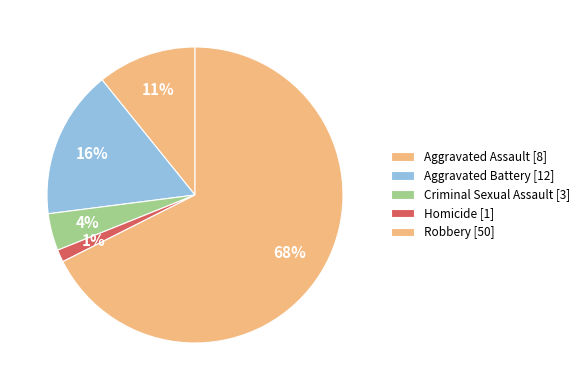

To the nearest percent, what is the difference between the largest and smallest slice percentages?

66%